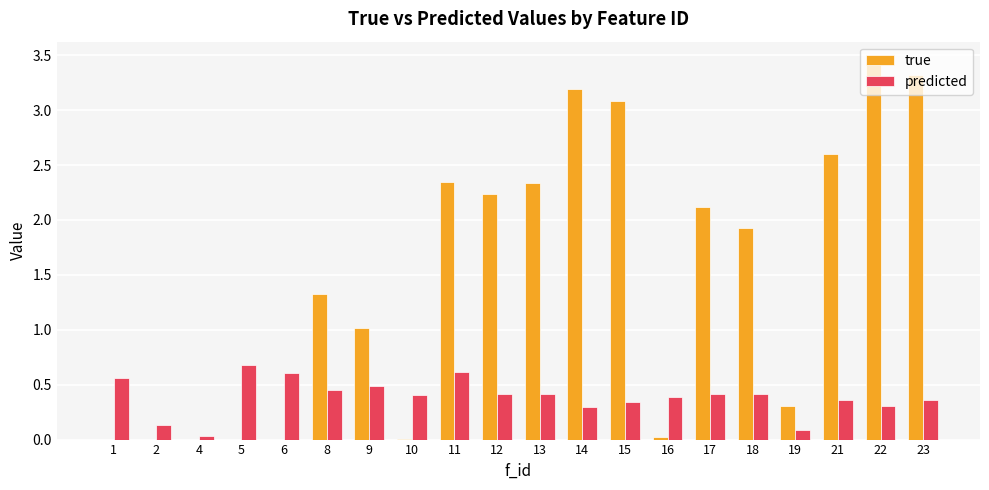

How many distinct data groups are displayed?

2